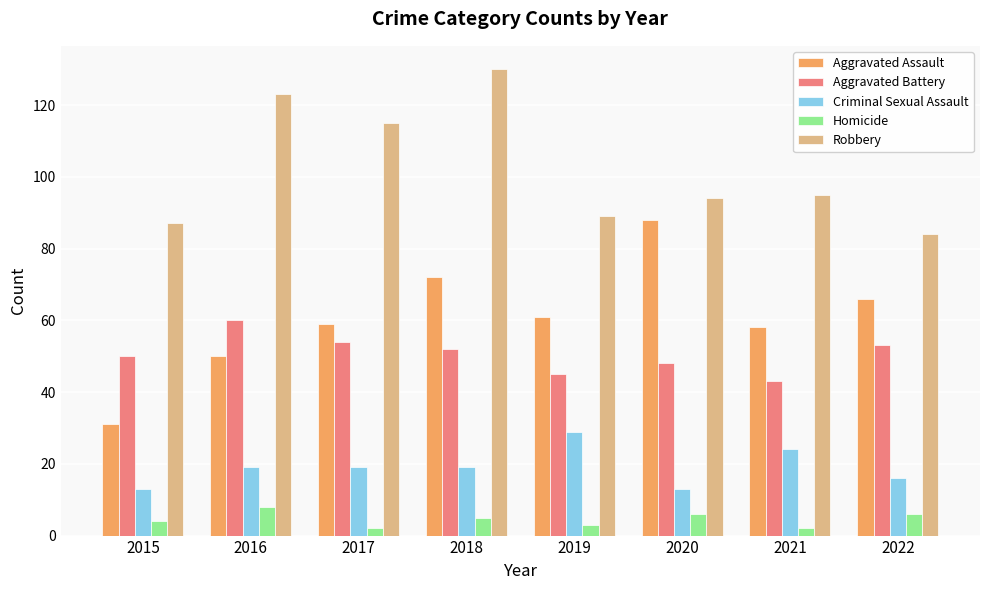

What is the difference between the maximum and minimum values in the Robbery series?

46